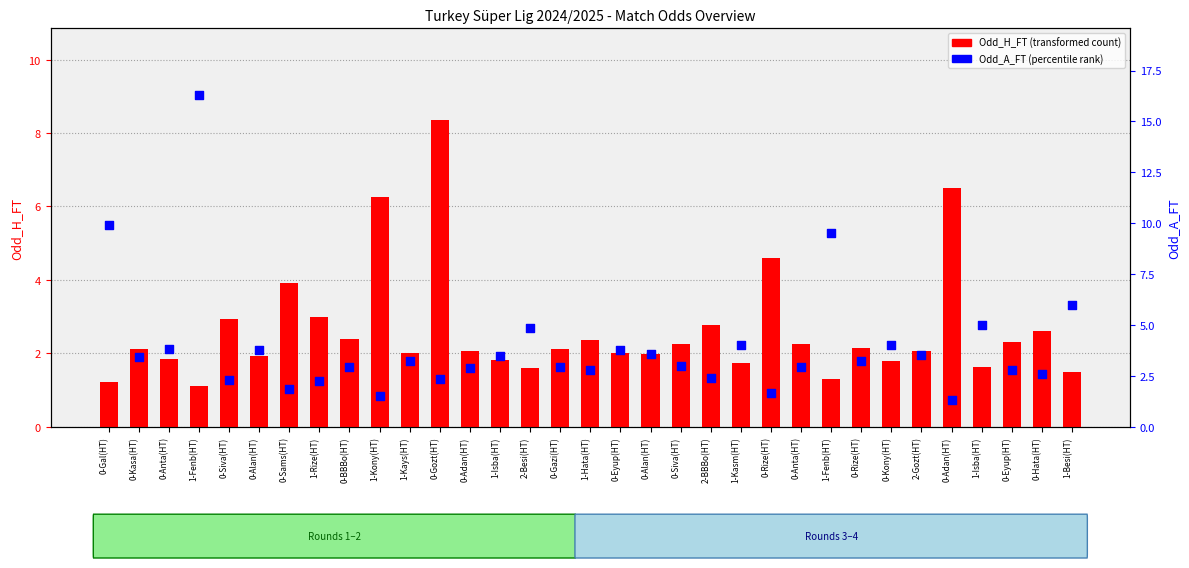

At which category is the sum across all series the highest?

1-Fenb(HT)